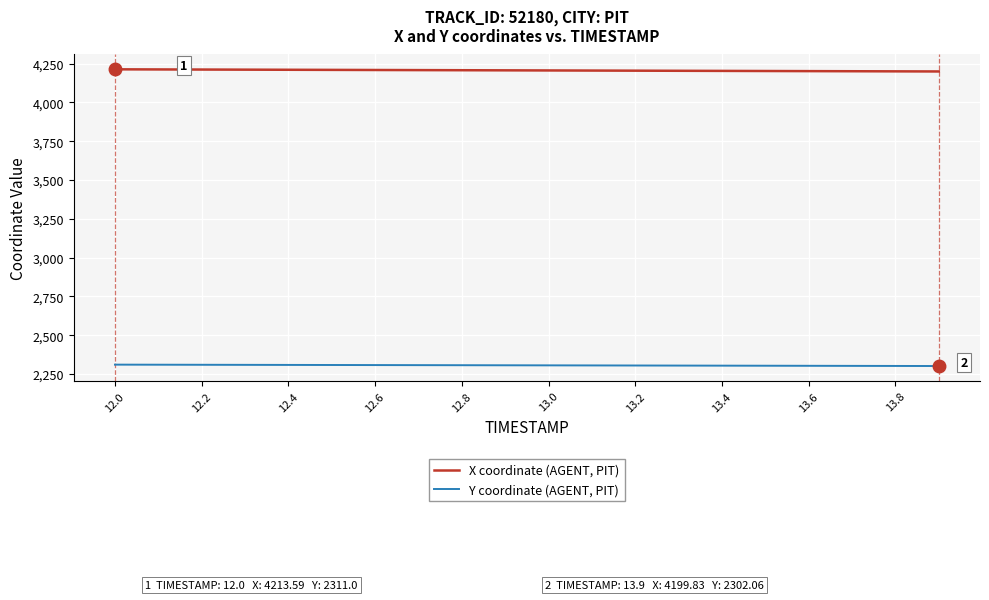

Rank the series by their average value, from lowest to highest.

Y coordinate (AGENT, PIT), X coordinate (AGENT, PIT)